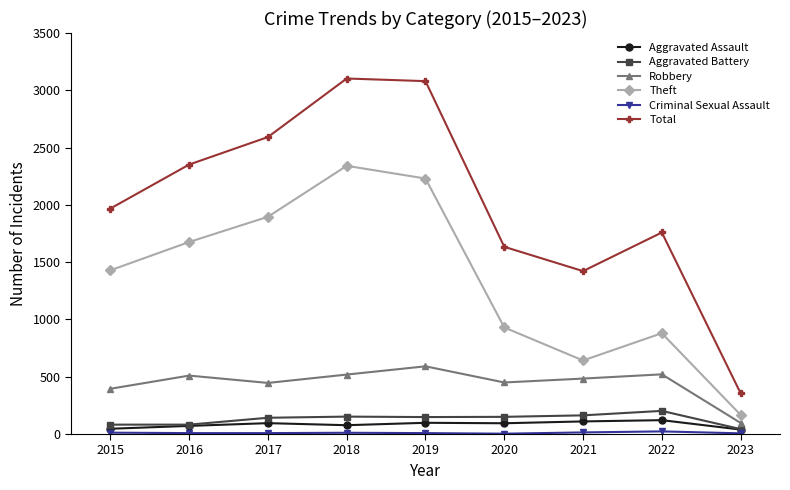

Does the chart display data point markers on the line(s)?

Yes